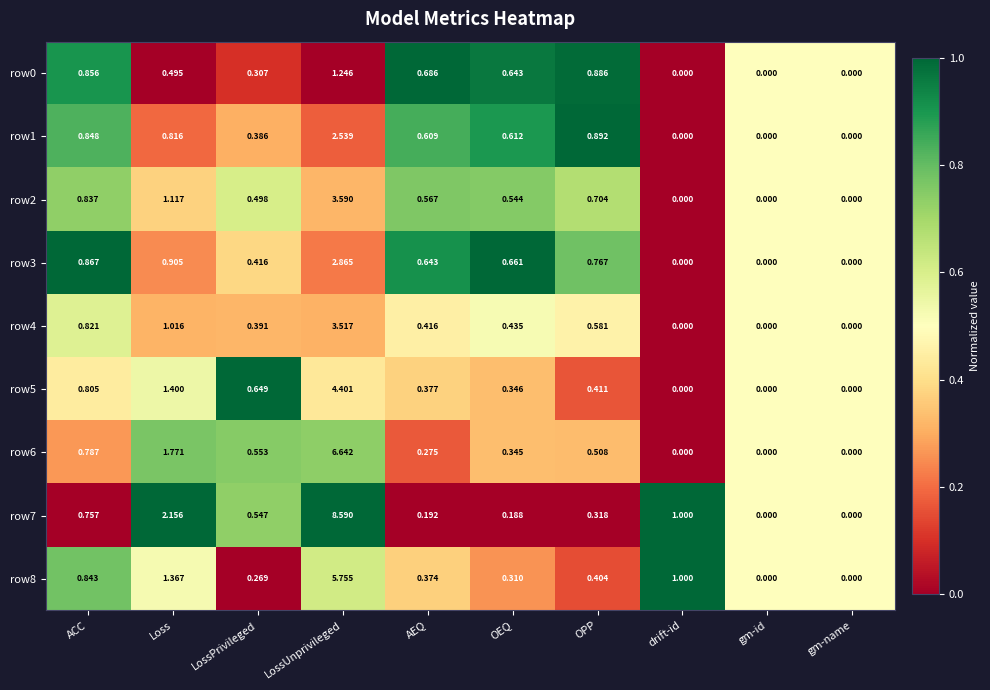

Where is row2 nearest to the value 1?

Loss